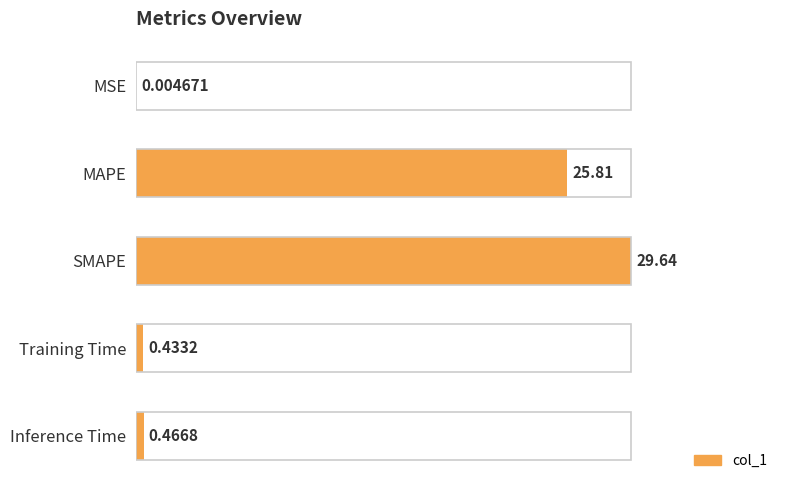

Rank the categories by value from highest to lowest.

SMAPE, MAPE, Inference Time, Training Time, MSE